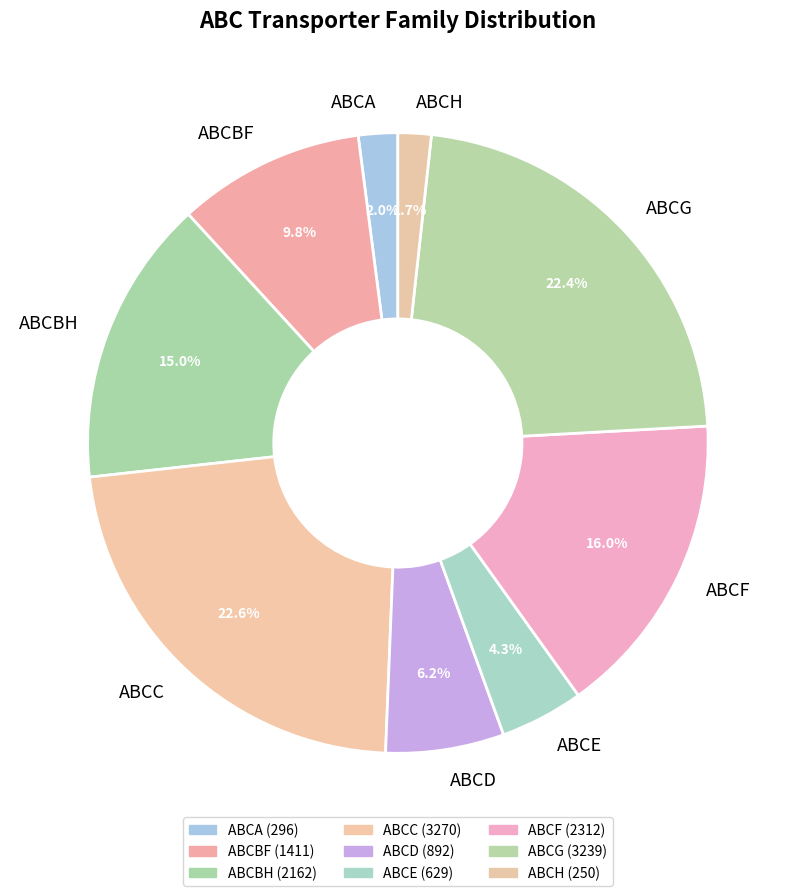

The ABCBH slice represents 15% of the pie. True or false?

True